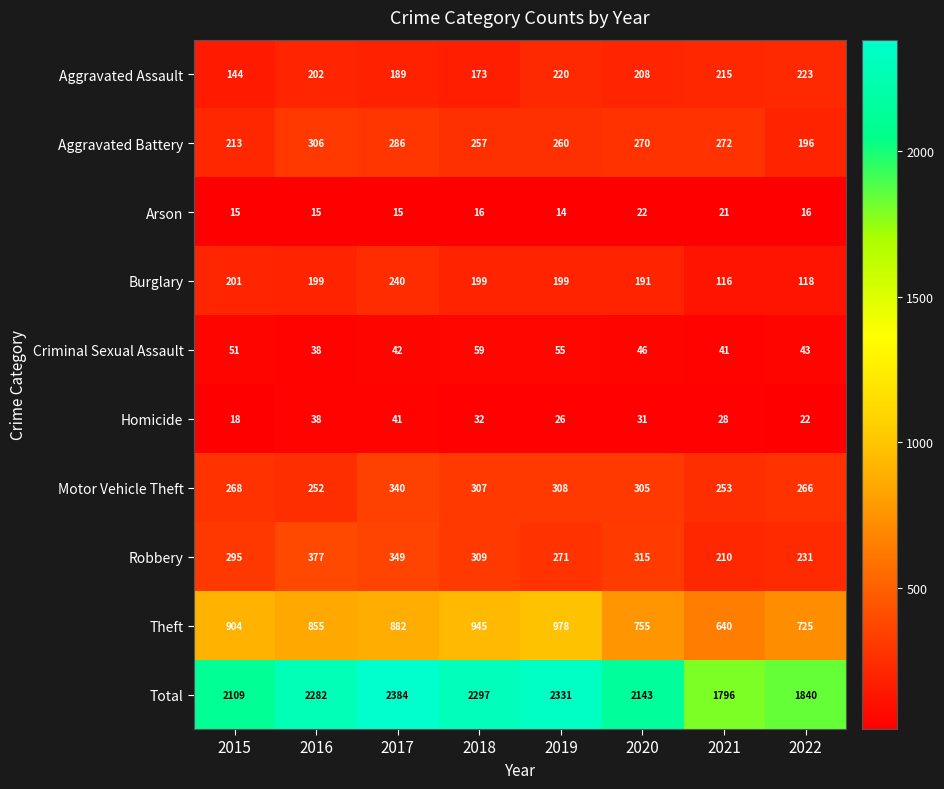

What is the difference between the highest and lowest values at 2019?

2317